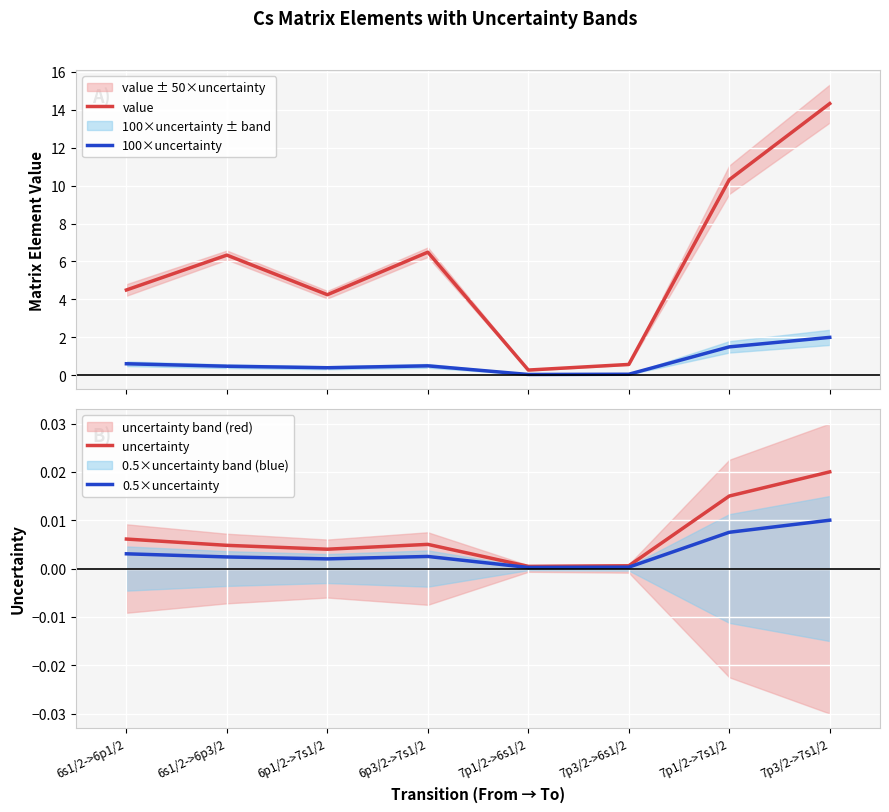

Rank the series by their maximum value, from highest to lowest.

value, 100×uncertainty, uncertainty, 0.5×uncertainty